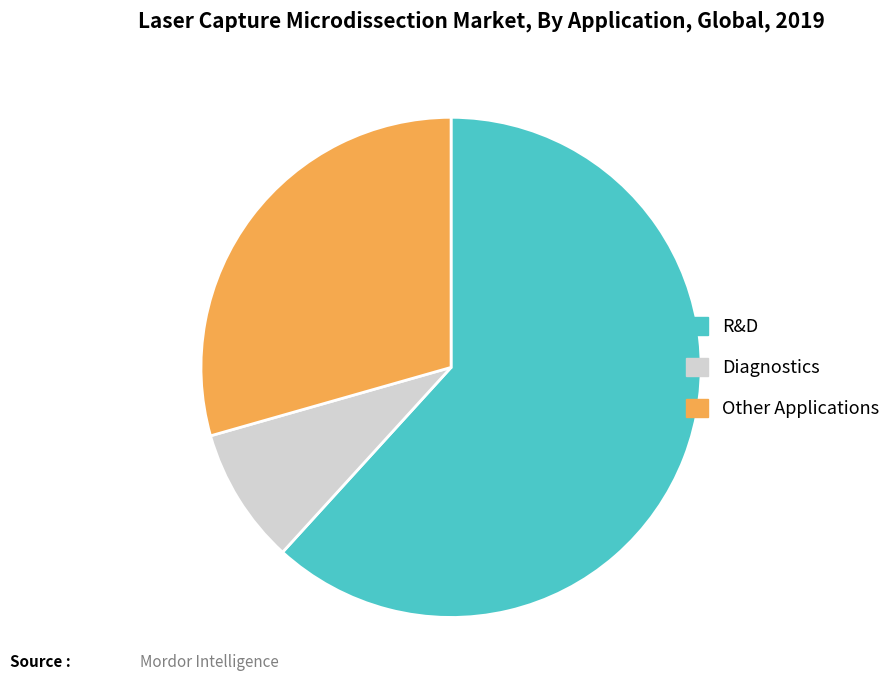

Combined, do R&D and Other Applications account for over 50%?

Yes